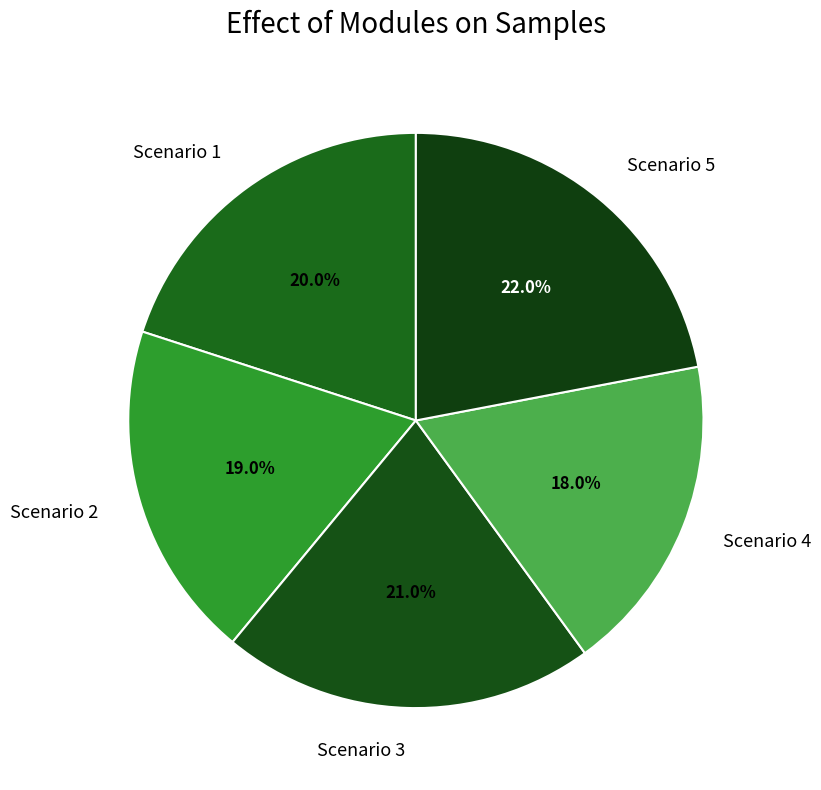

Which category has the biggest portion of the pie?

Scenario 5